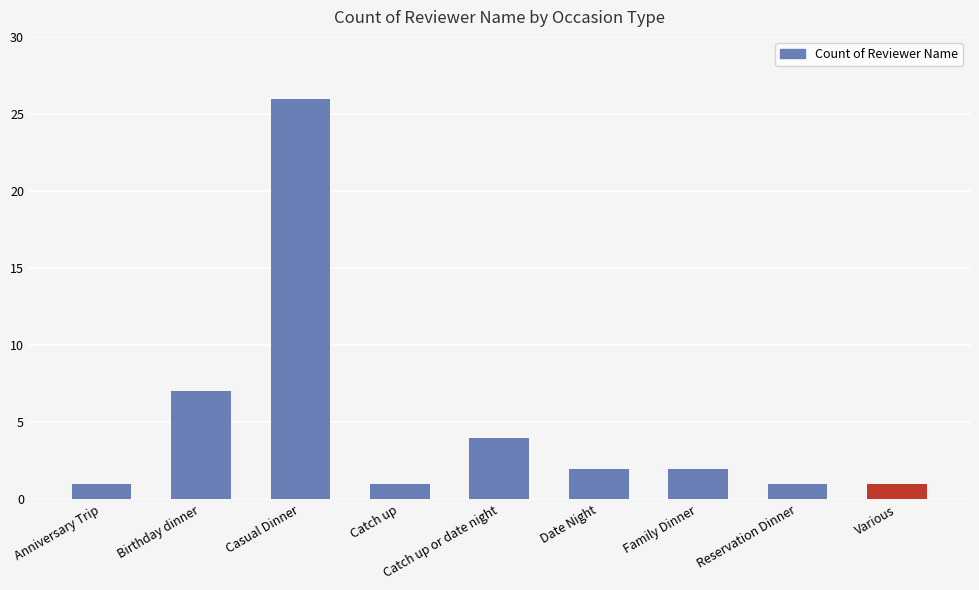

Count the number of categories in the chart.

9